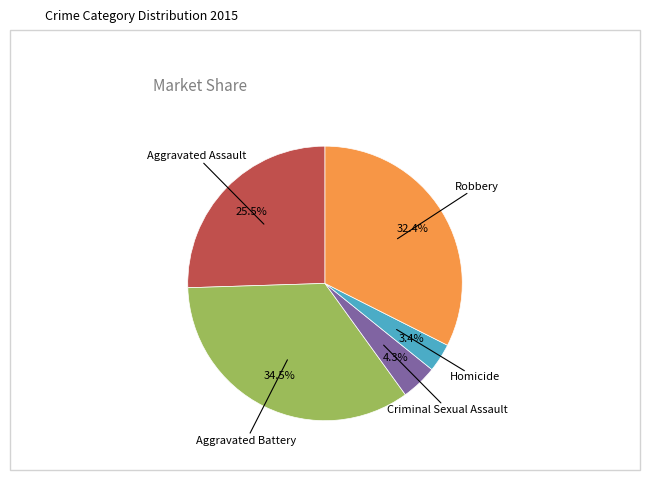

Does any single category account for the majority?

No